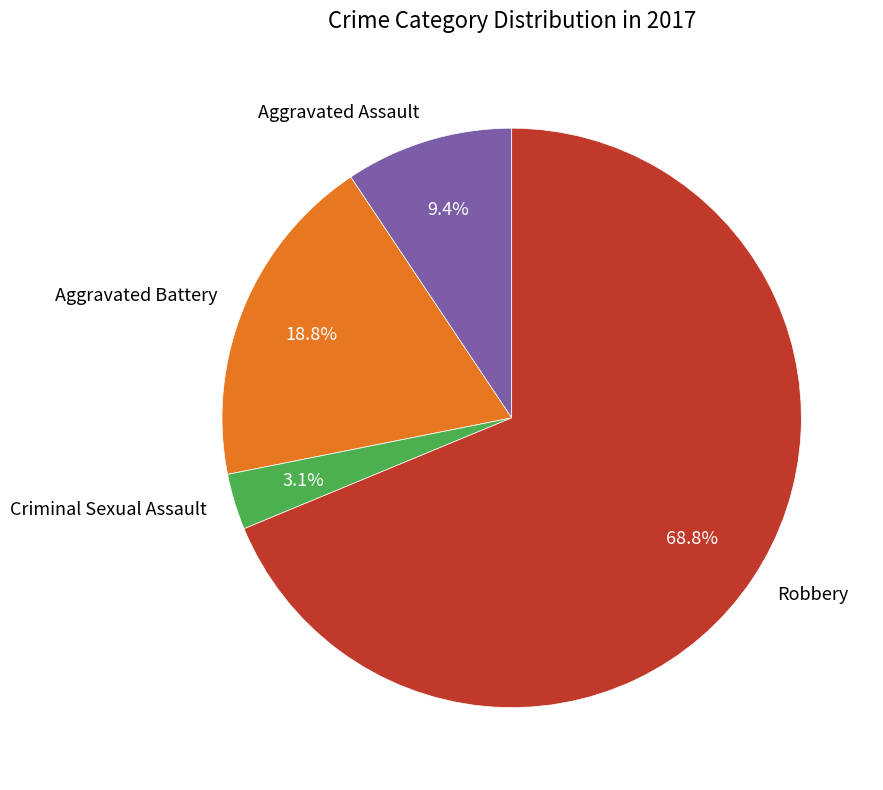

The Aggravated Battery slice represents 19% of the pie. True or false?

True